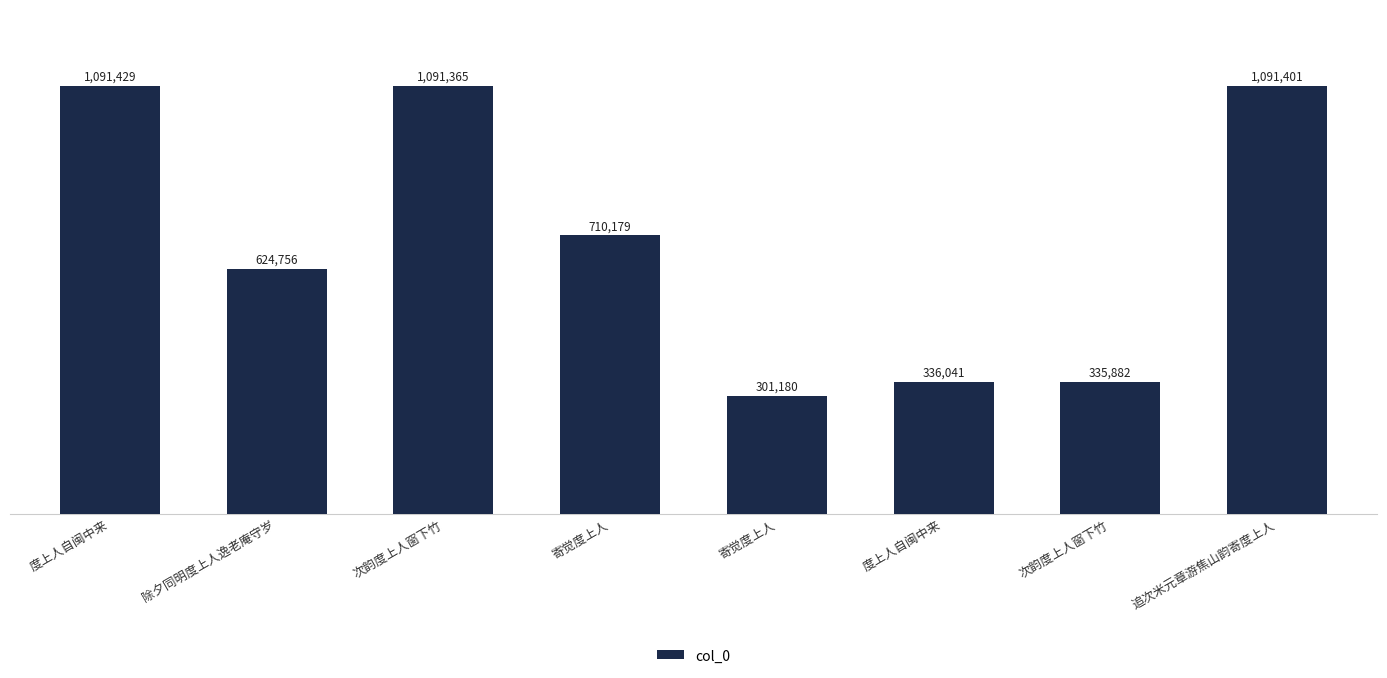

Read the value at 寄觉度上人, to the nearest 10.

301180